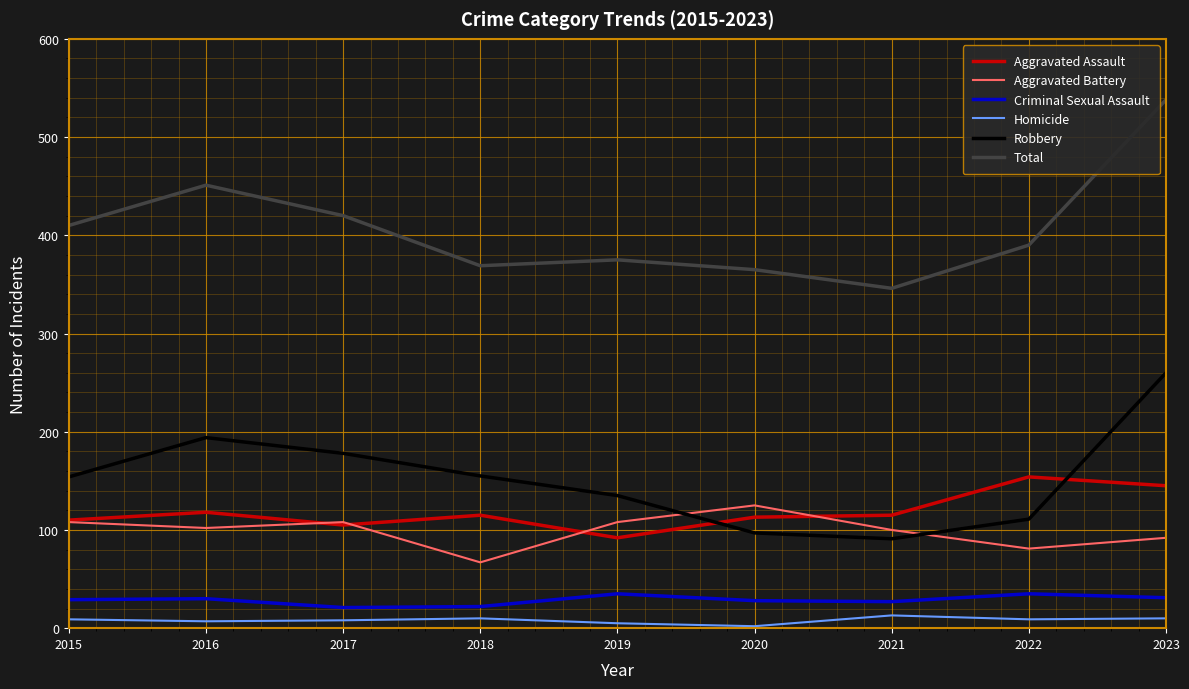

What value does the Total series have at 2018, to the nearest 5?

370